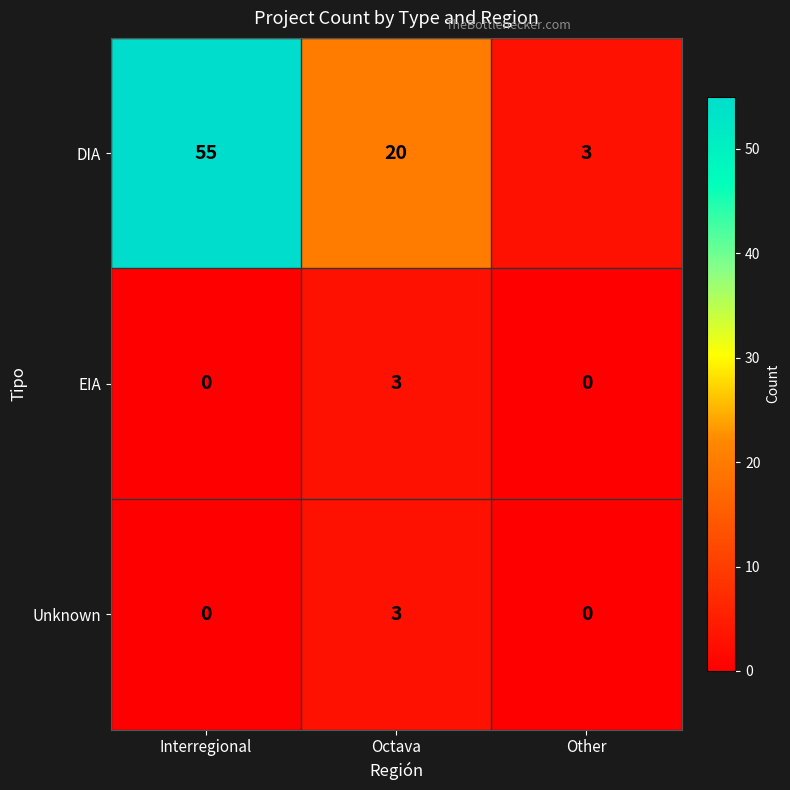

Count the number of categories in the chart.

3